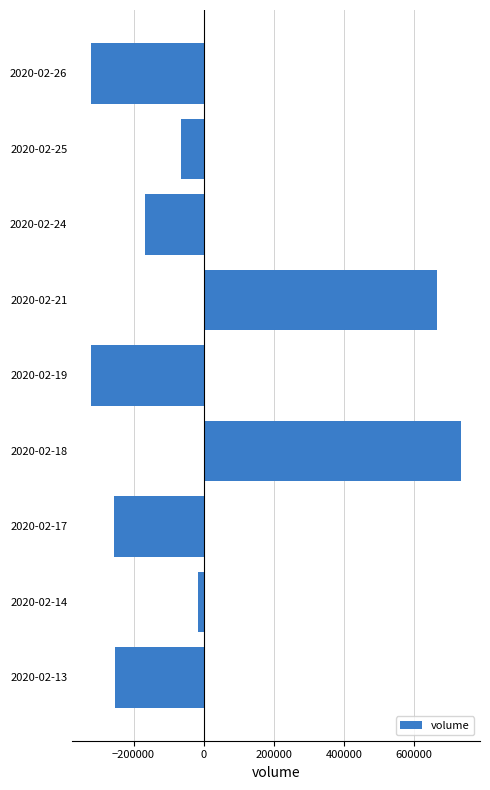

At which category does the chart reach its peak across all series?

2020-02-18